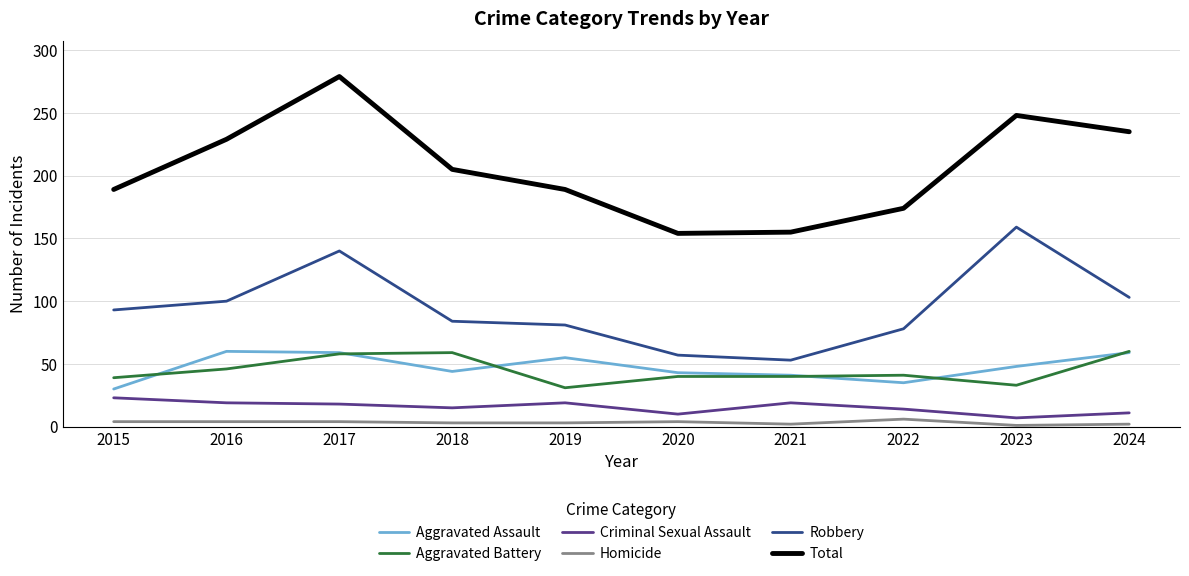

At which category is the sum across all series the highest?

2017